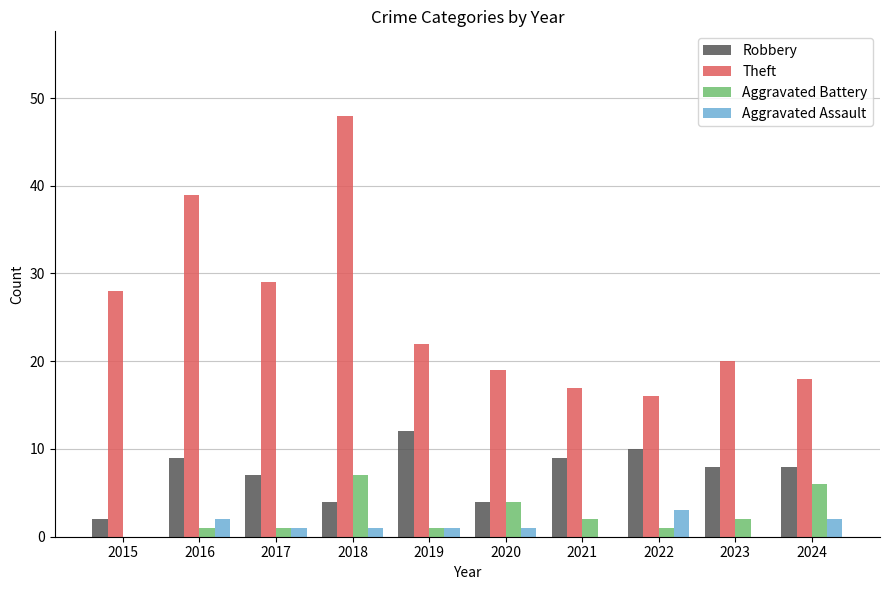

Reading left to right, what are all the values shown in this chart?

Robbery: 2	9	7	4	12	4	9	10	8	8
Theft: 28	39	29	48	22	19	17	16	20	18
Aggravated Battery: 0	1	1	7	1	4	2	1	2	6
Aggravated Assault: 0	2	1	1	1	1	0	3	0	2